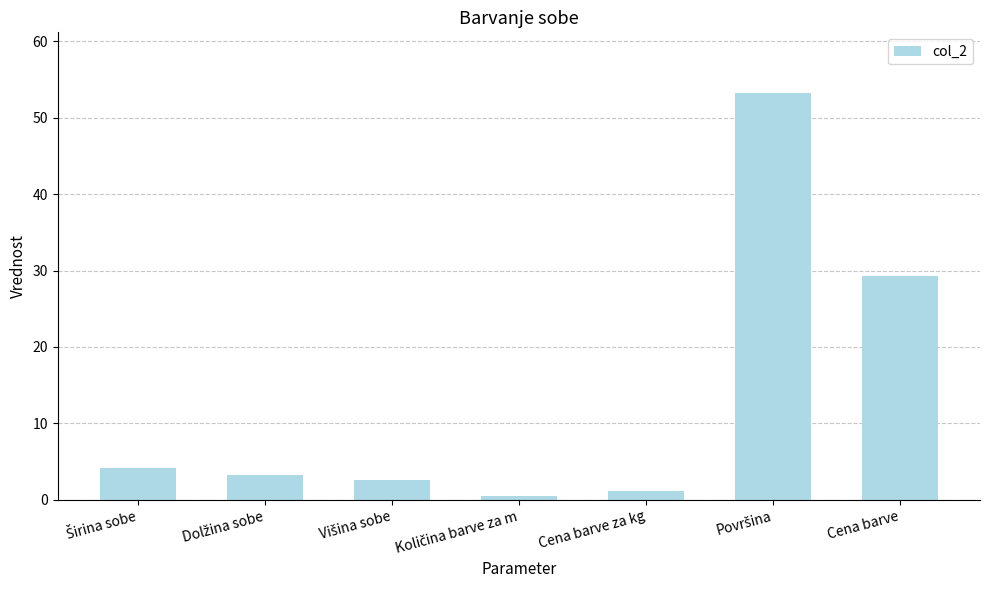

What is the value of the 1st bar from the left?

4.2